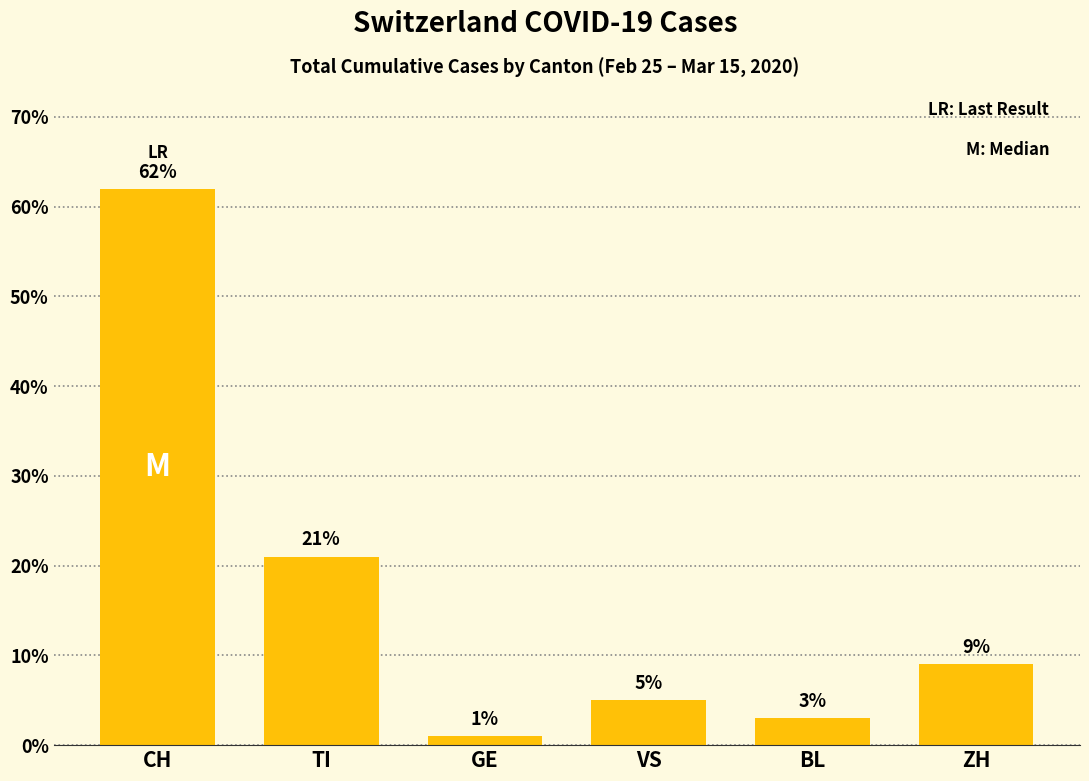

What position from the right is TI?

5